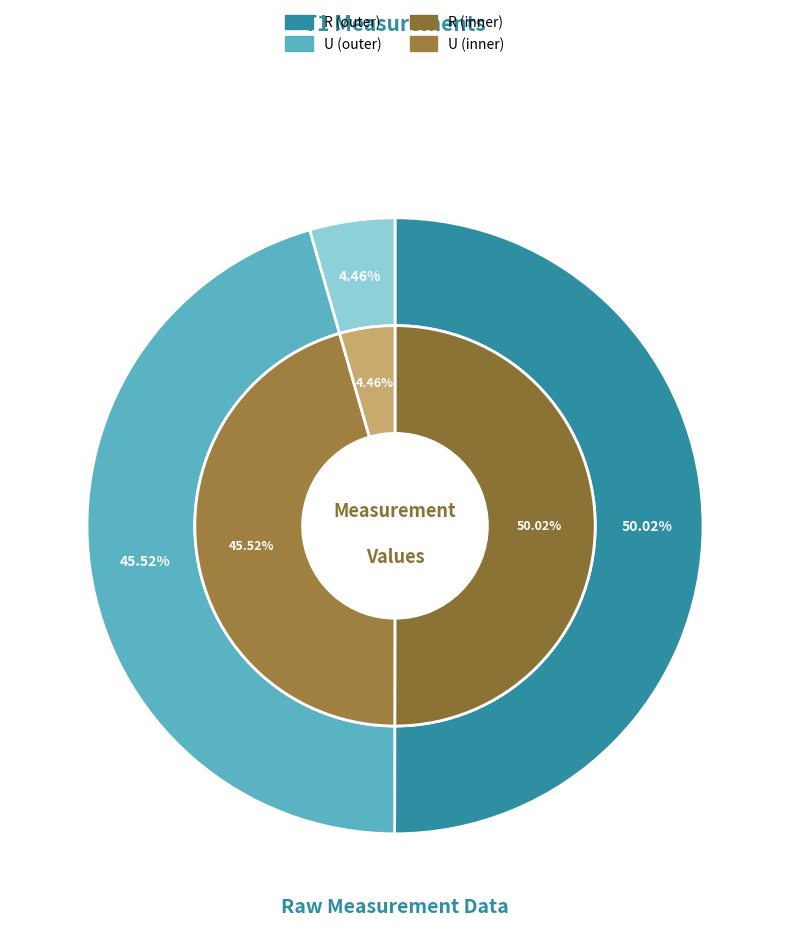

Is the sum of R and U + S greater than half?

Yes